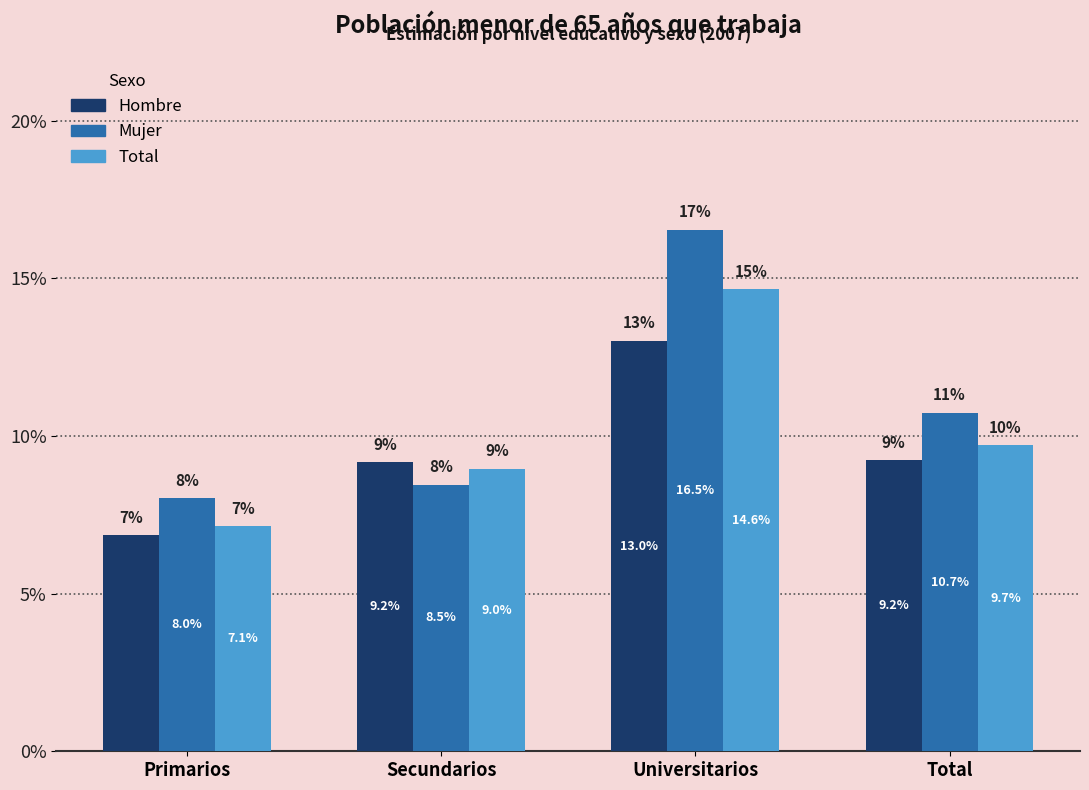

What position from the right is Universitarios?

2